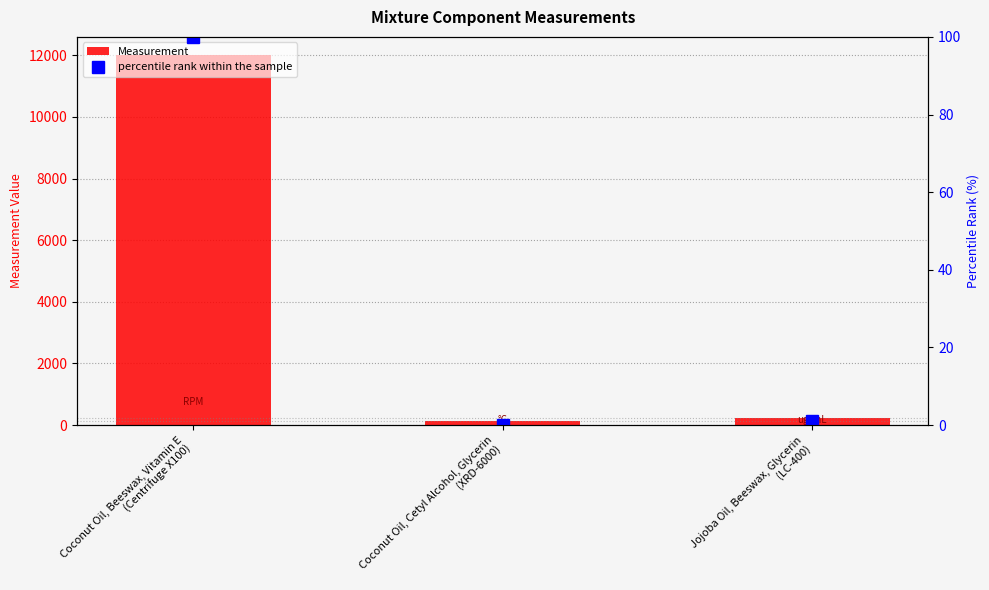

What position from the right is Coconut Oil, Beeswax, Vitamin E
(Centrifuge X100)?

3